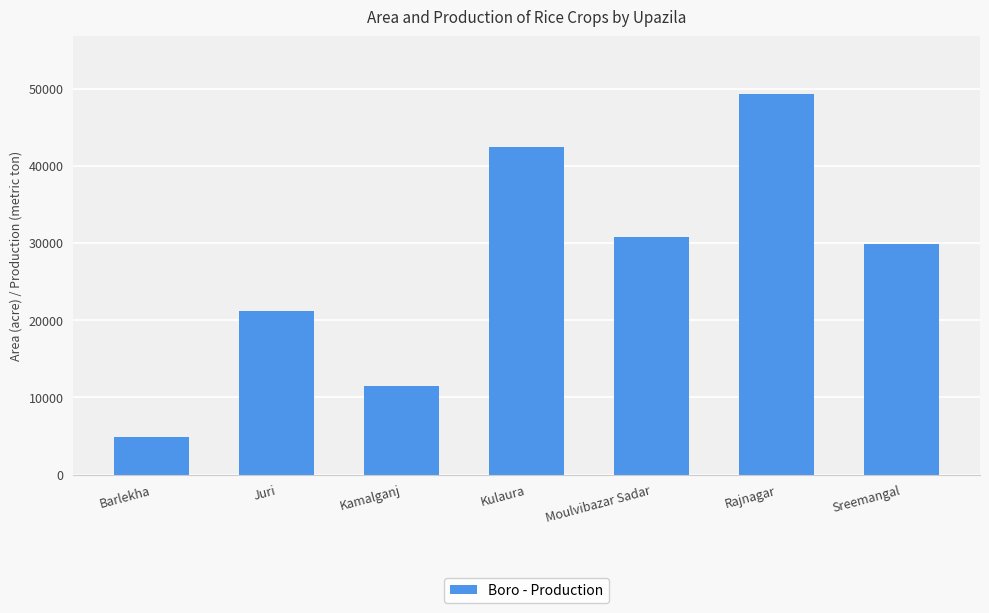

Which has a higher value, Juri or Sreemangal?

Sreemangal